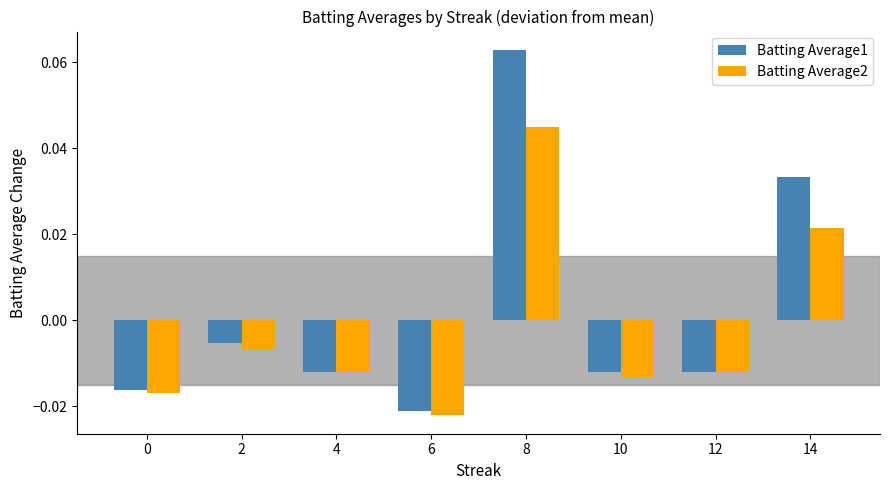

At which label does Batting Average1 first exceed 0?

8